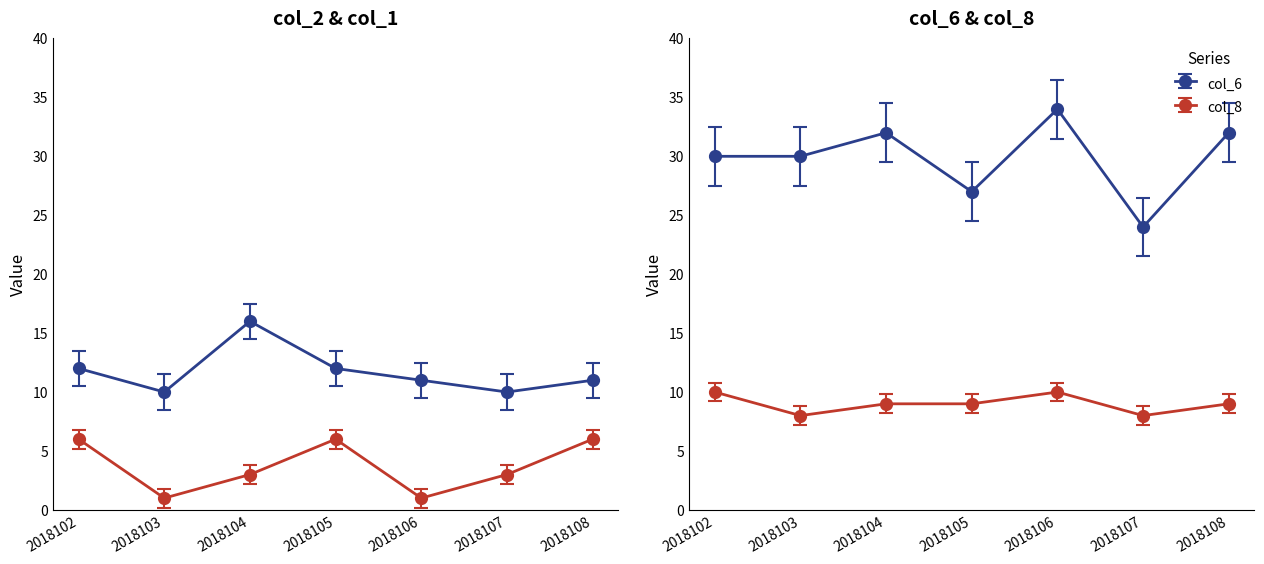

List the series in order of their peak value, highest first.

col_6, col_2, col_8, col_1